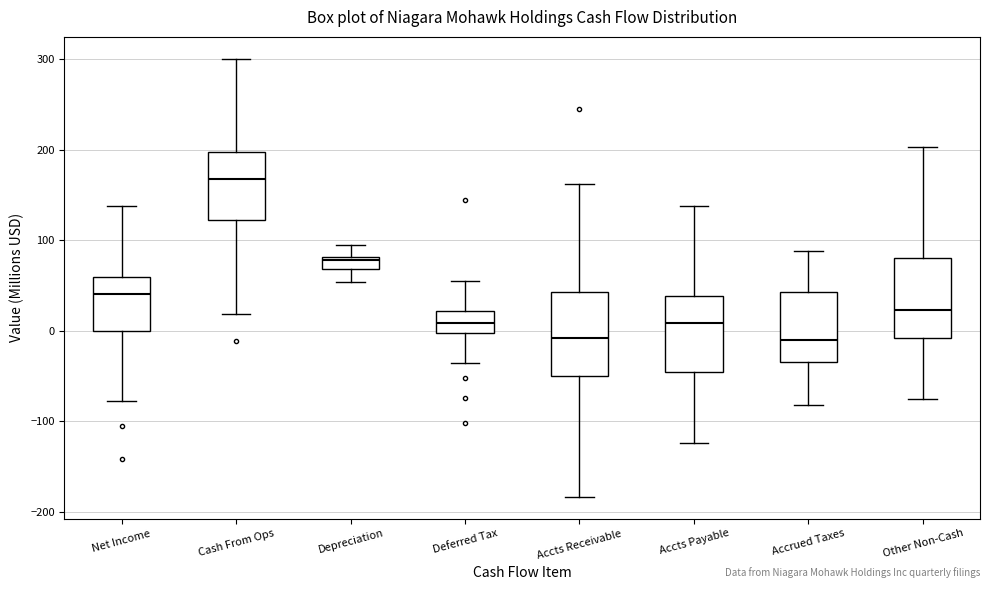

Where is the lower edge of the box for Deferred Tax on the y-axis? The values are not printed on the chart, so give them approximately, as read against the axis.

0